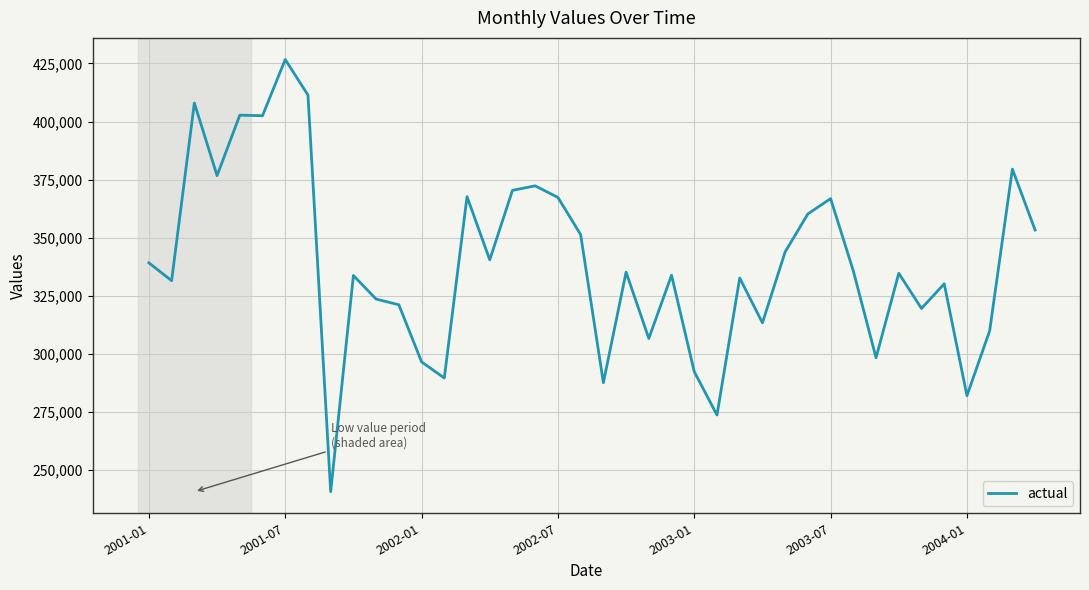

What is the smallest value displayed?

240744